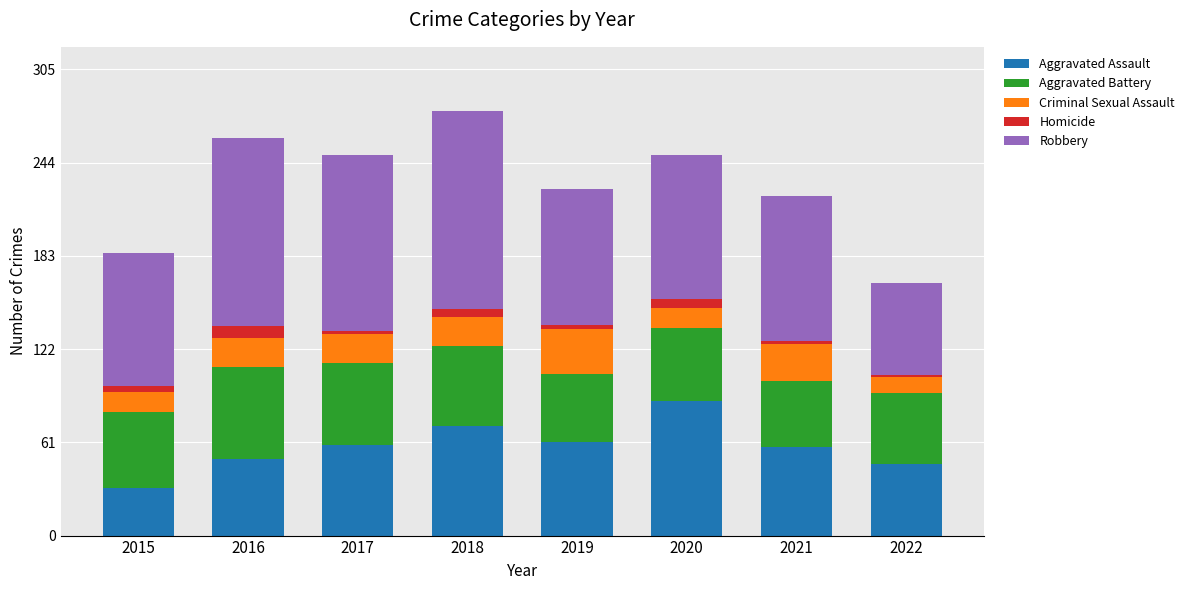

What is the highest value of the Aggravated Assault series?

88